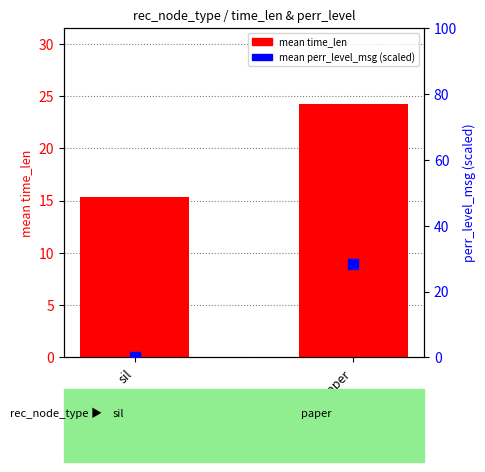

Which series has the largest total across all categories?

mean time_len